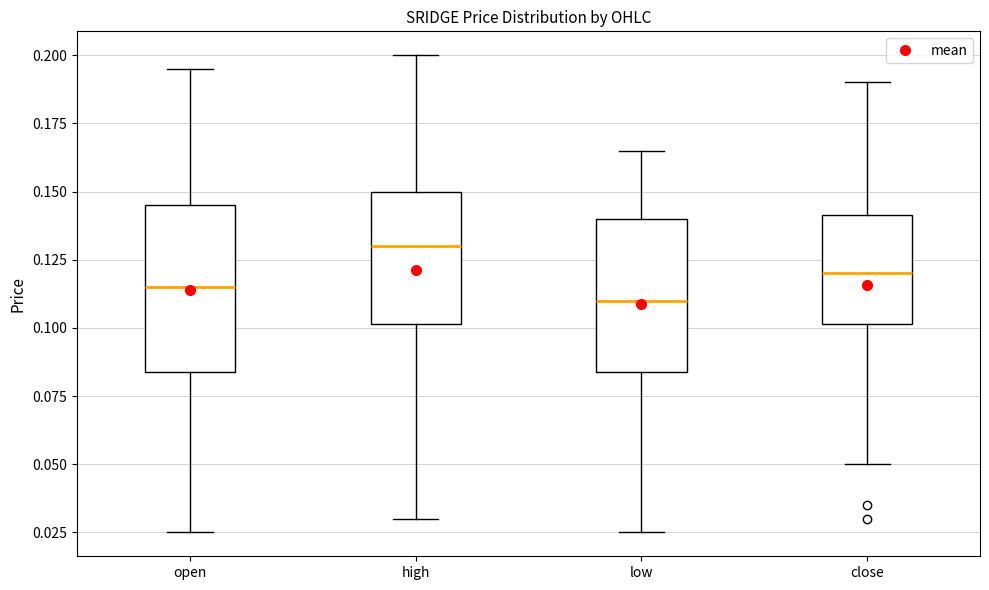

Reading left to right, transcribe this box plot: for each box, give where its median line is, the range the box spans, and where its two whiskers end, as read against the y-axis. The values are not printed on the chart, so give them approximately, as read against the axis.

open: median 0.115, box 0.085 to 0.145, whiskers 0.025 to 0.195
high: median 0.130, box 0.100 to 0.150, whiskers 0.030 to 0.200
low: median 0.110, box 0.085 to 0.140, whiskers 0.025 to 0.165
close: median 0.120, box 0.100 to 0.140, whiskers 0.050 to 0.190